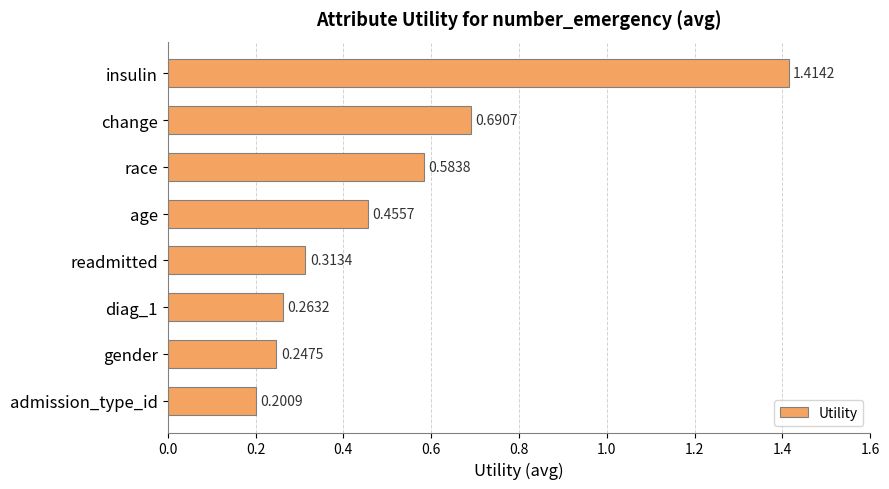

At which category does the chart reach its peak across all series?

insulin